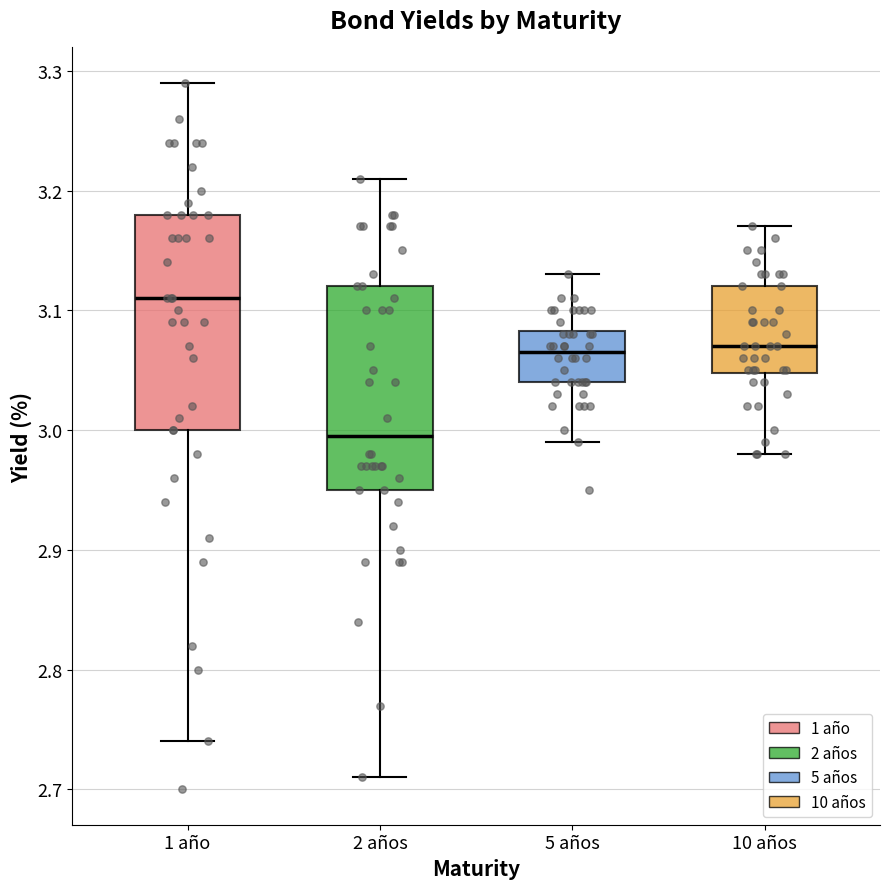

Reading left to right, transcribe this box plot: for each box, give where its median line is, the range the box spans, and where its two whiskers end, as read against the y-axis. The values are not printed on the chart, so give them approximately, as read against the axis.

1 año: median 3.11, box 3.00 to 3.18, whiskers 2.74 to 3.29
2 años: median 3.00, box 2.95 to 3.12, whiskers 2.71 to 3.21
5 años: median 3.07, box 3.04 to 3.08, whiskers 2.99 to 3.13
10 años: median 3.07, box 3.05 to 3.12, whiskers 2.98 to 3.17